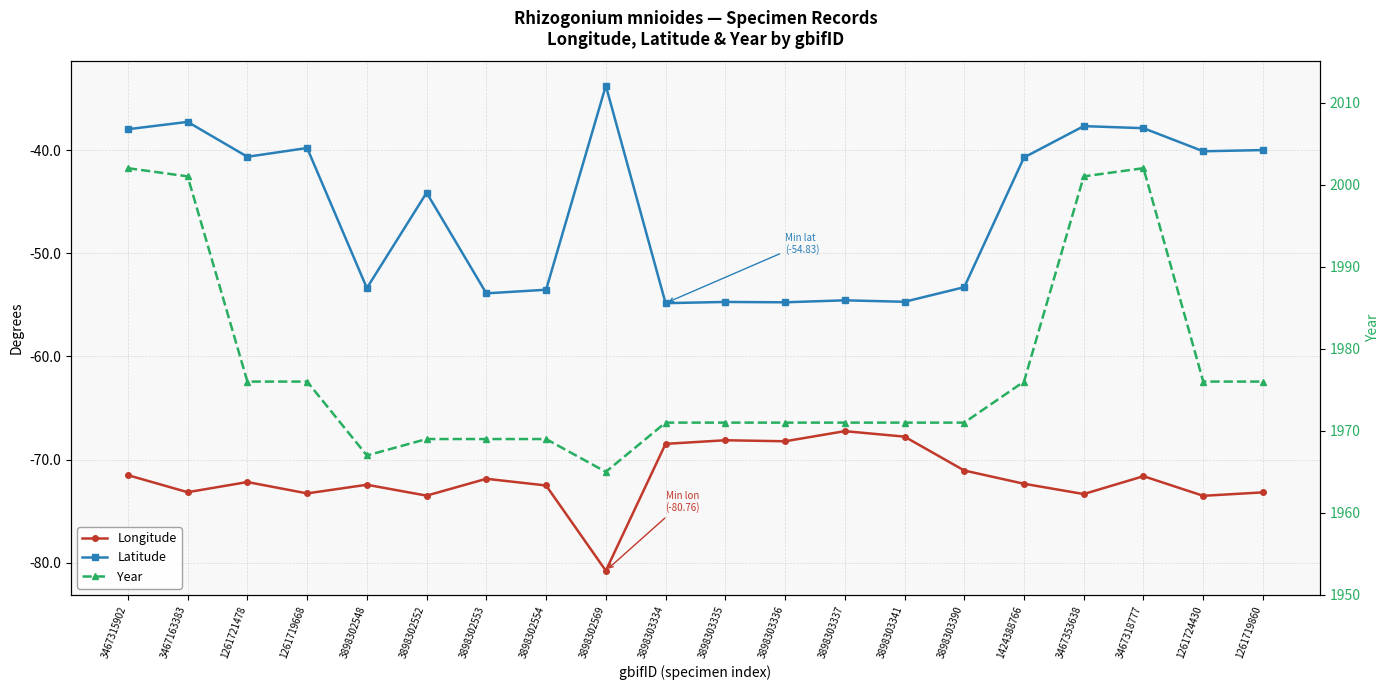

At which label is Latitude closest to -44?

3898302552